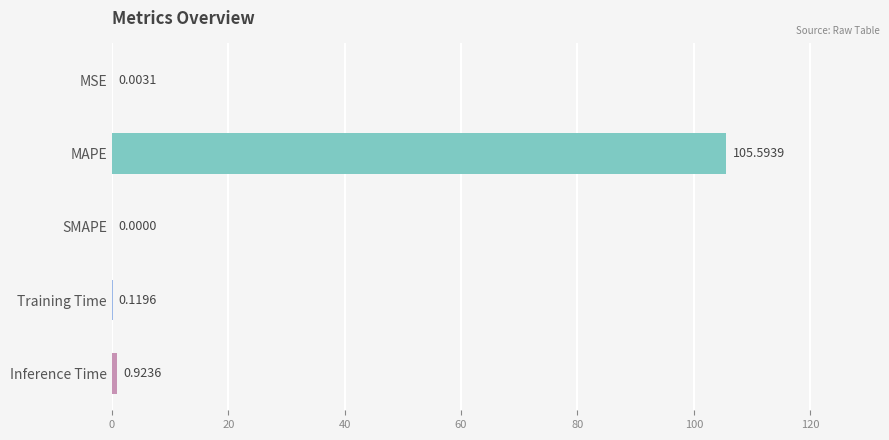

At which category does the chart reach its peak across all series?

MAPE